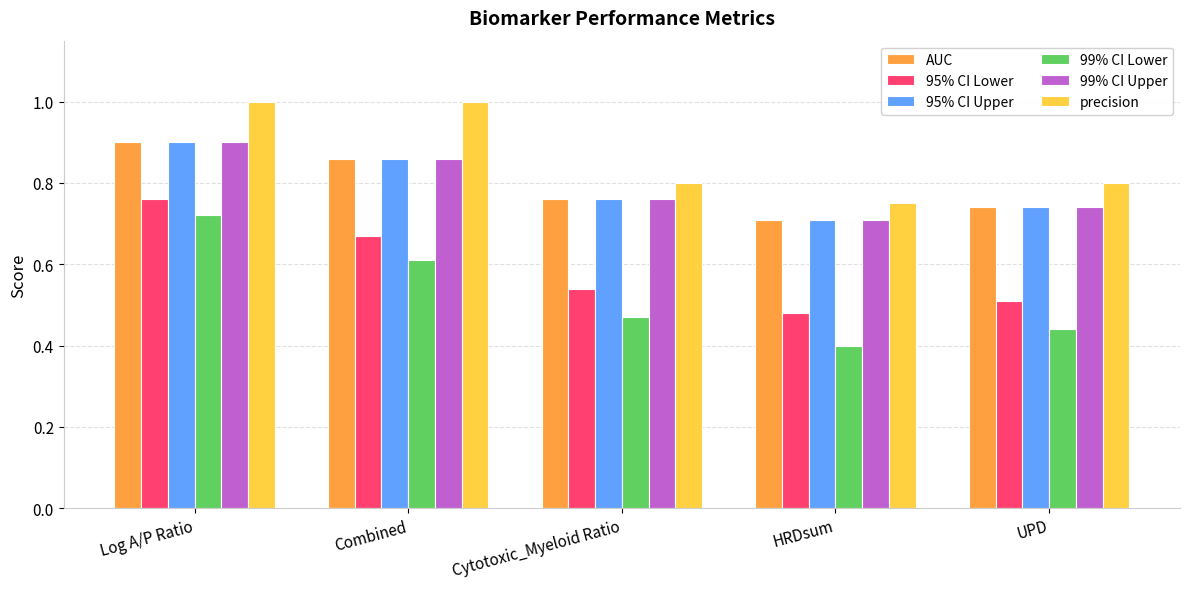

What is the sum of all AUC values?

4.0